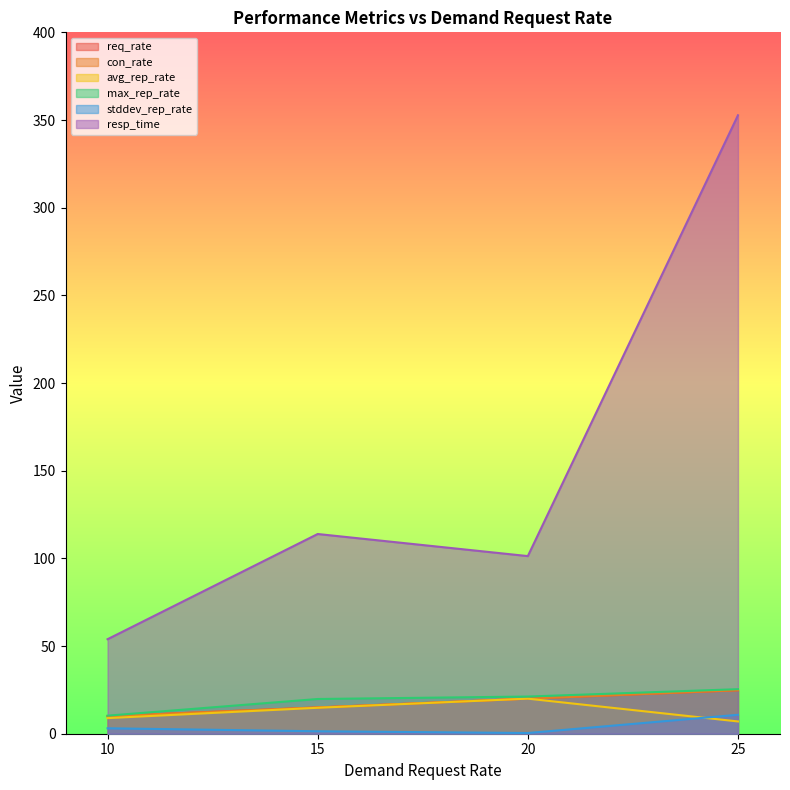

How many data points in stddev_rep_rate are less than 3?

2